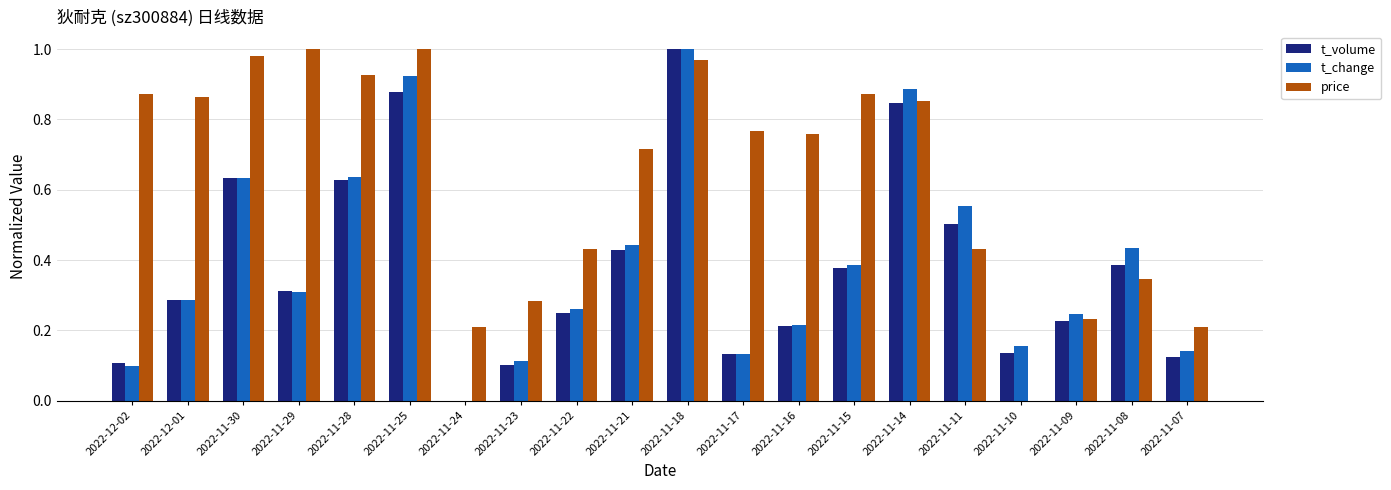

What is the sum of all t_volume values?

7.6